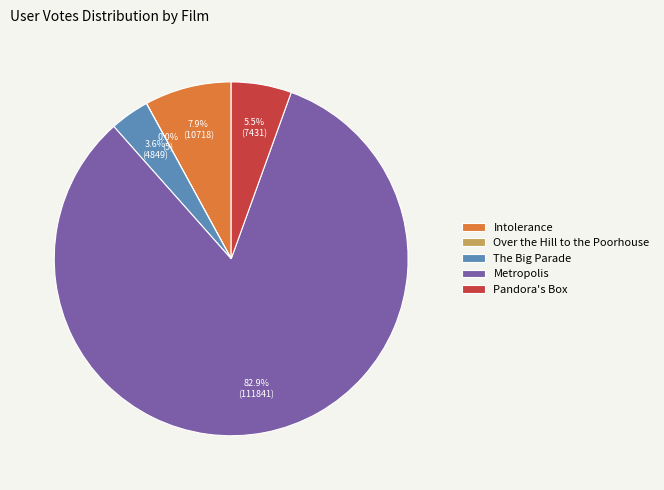

What is the largest slice in the pie chart?

Metropolis